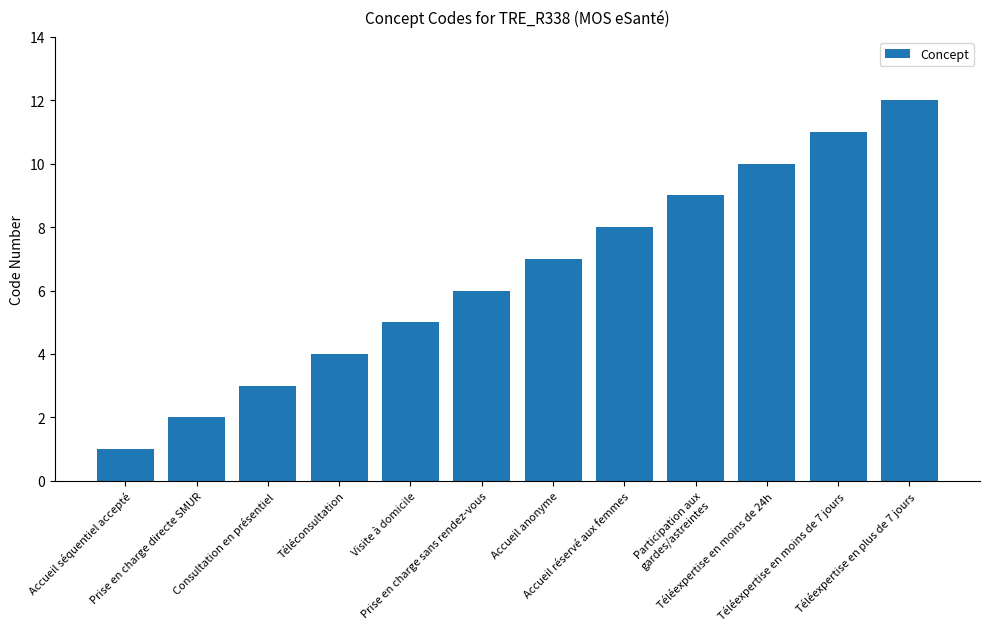

What is the ratio of the value at Prise en charge sans rendez-vous to the value at Téléexpertise en moins de 7 jours?

0.5